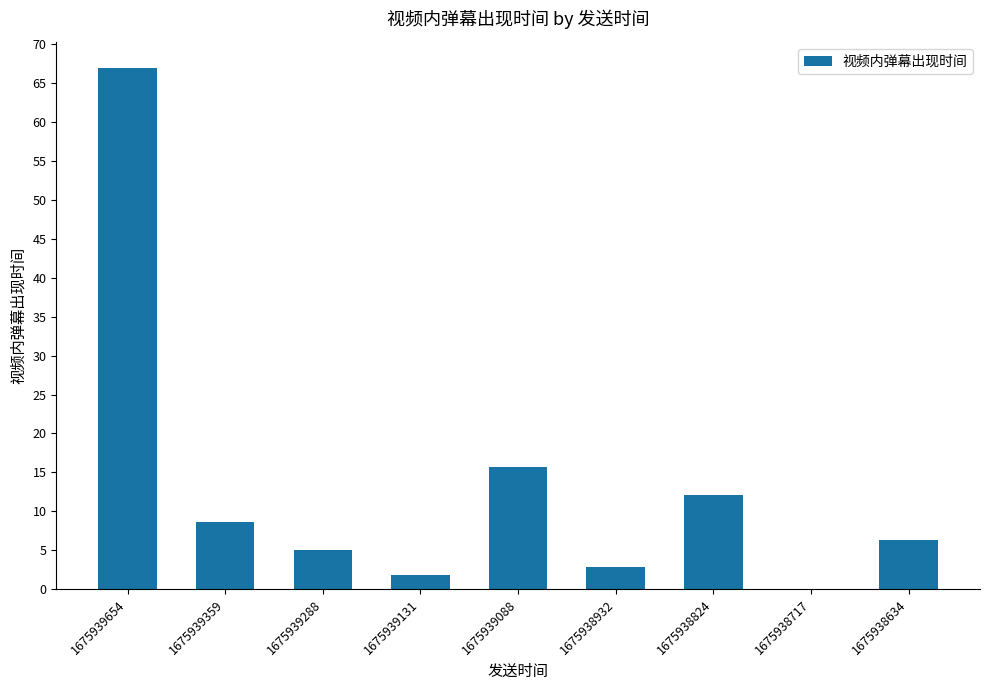

Are the bars grouped side by side (vs. stacked)?

No